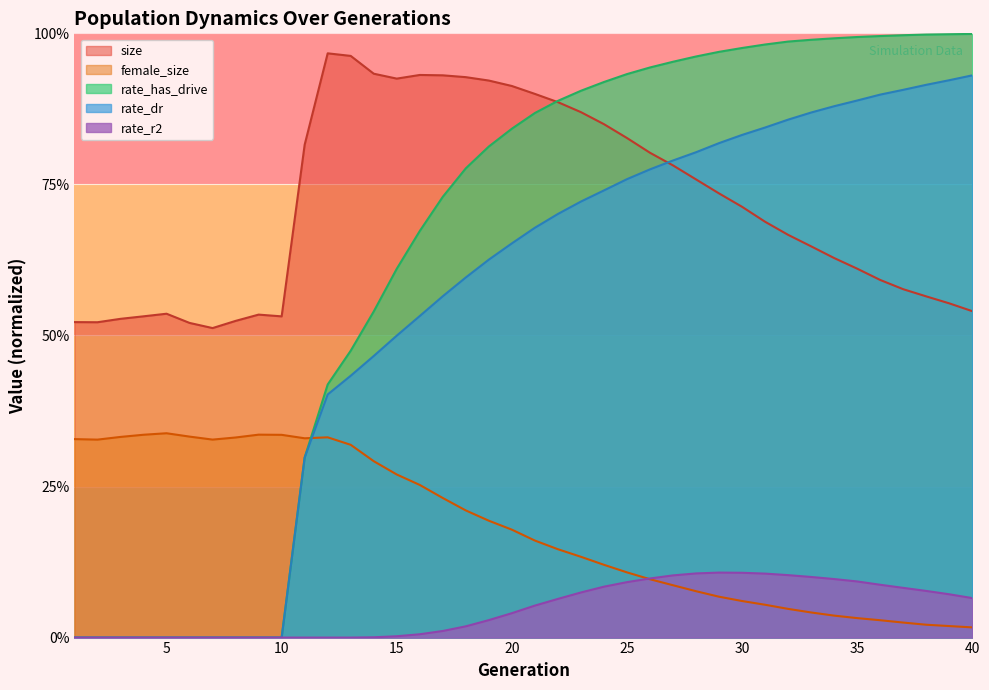

What is the sum of the rate_dr values at 9 and 28?

0.8